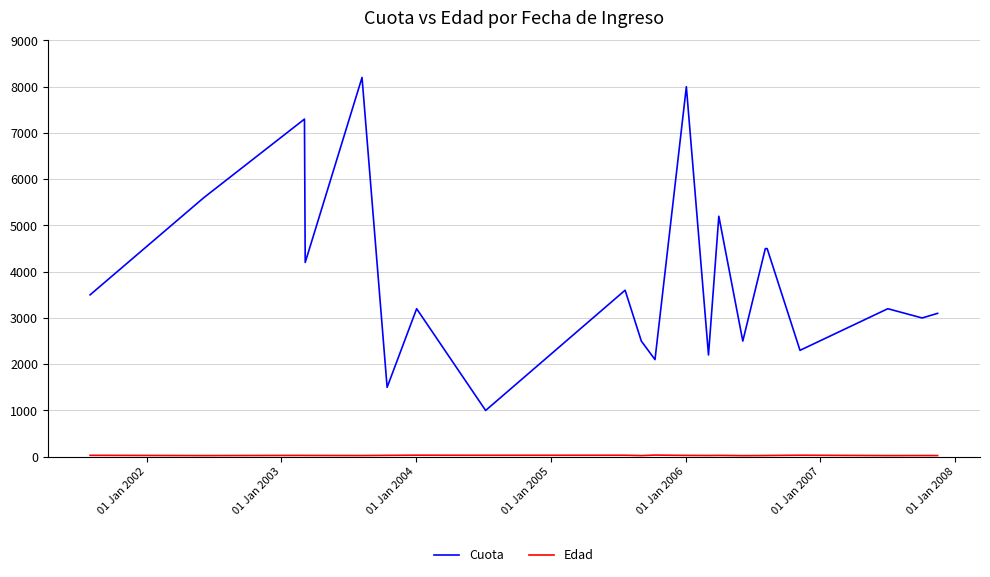

Which series has the largest range (max minus min)?

Cuota